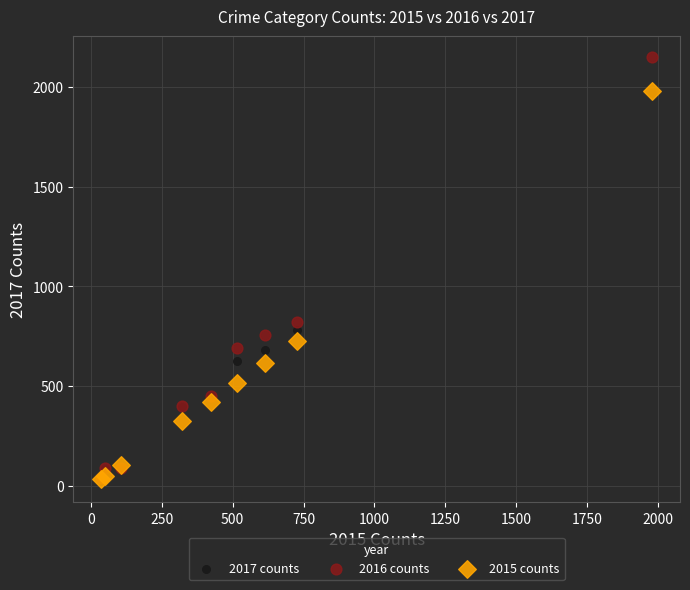

Across all series, what Y value is closest to 1085?

819